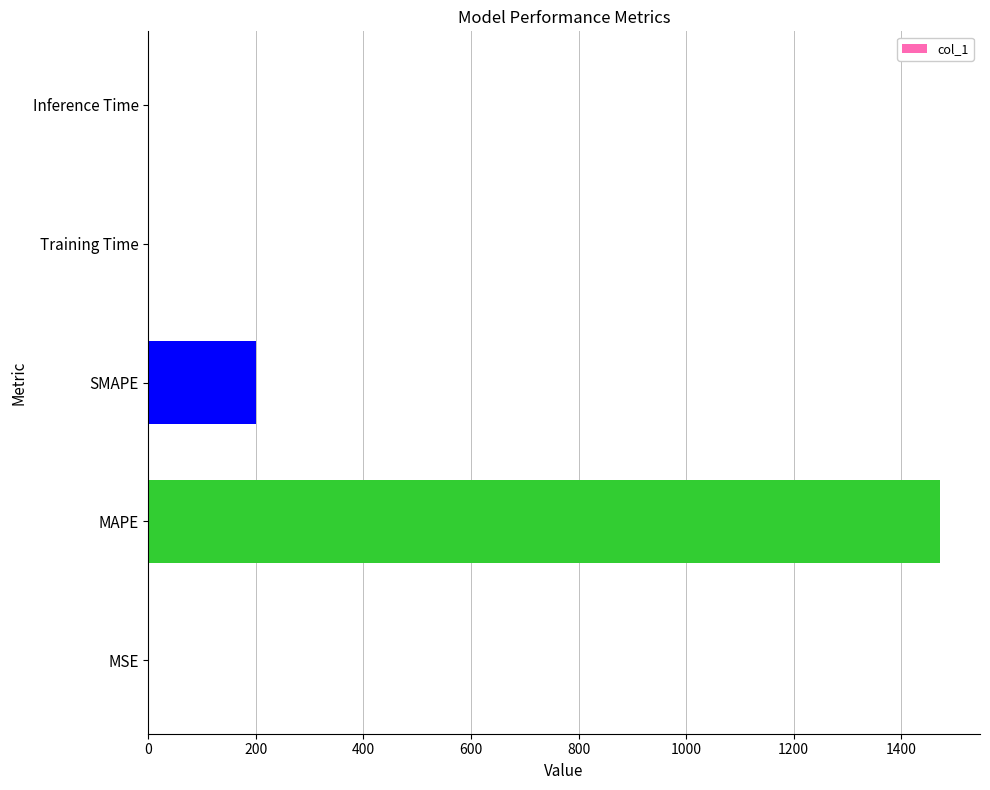

Which category has the highest value across all series?

MAPE